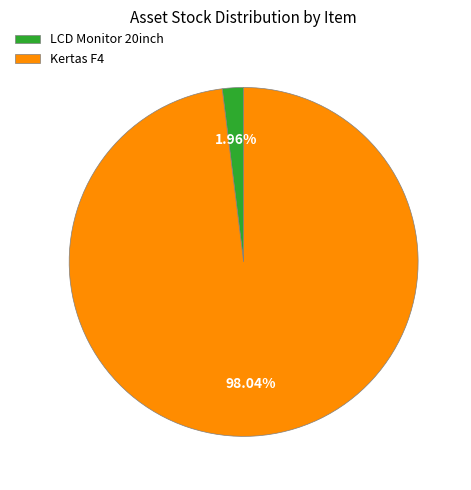

Which category has the smallest portion of the pie?

LCD Monitor 20inch